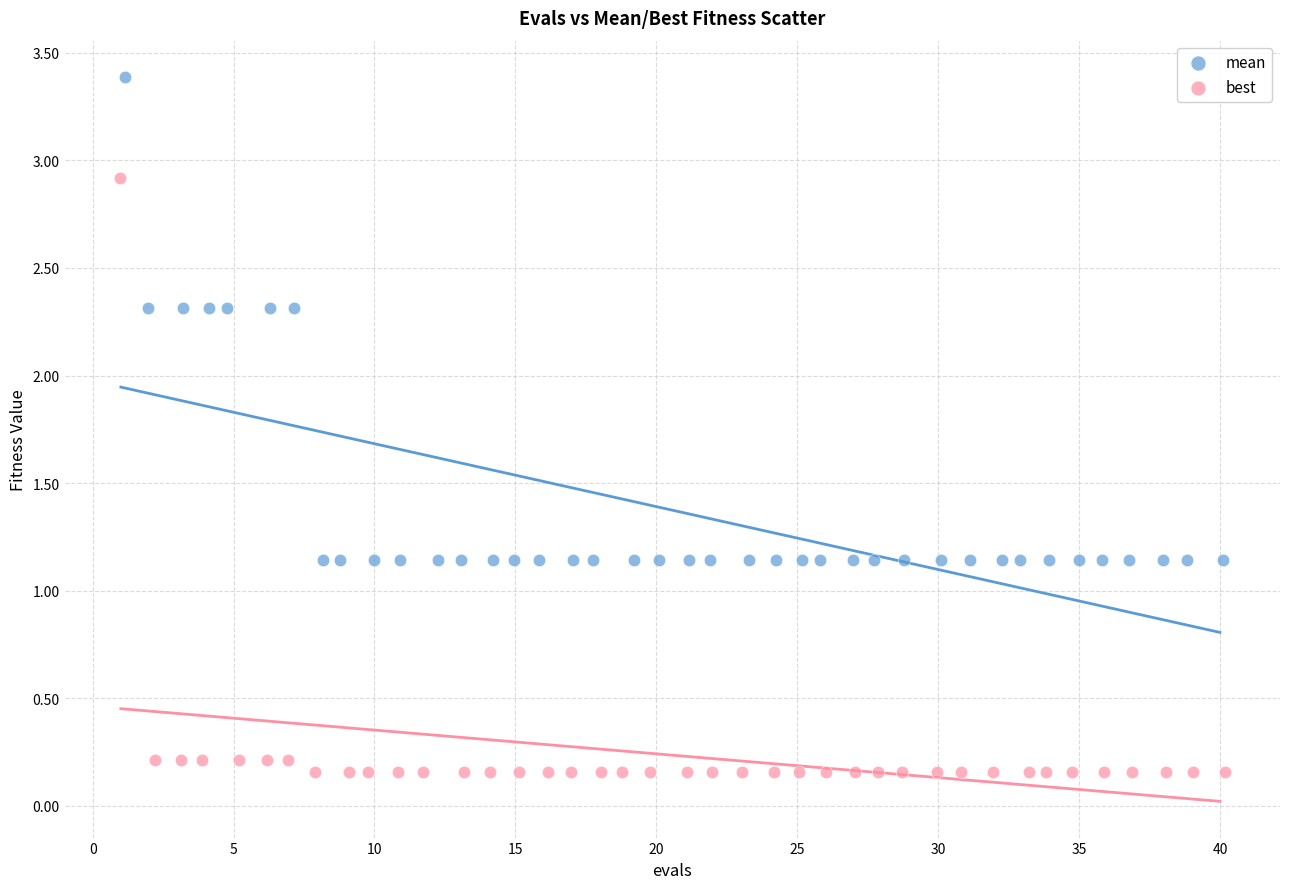

Which series has the widest spread of Y values?

best